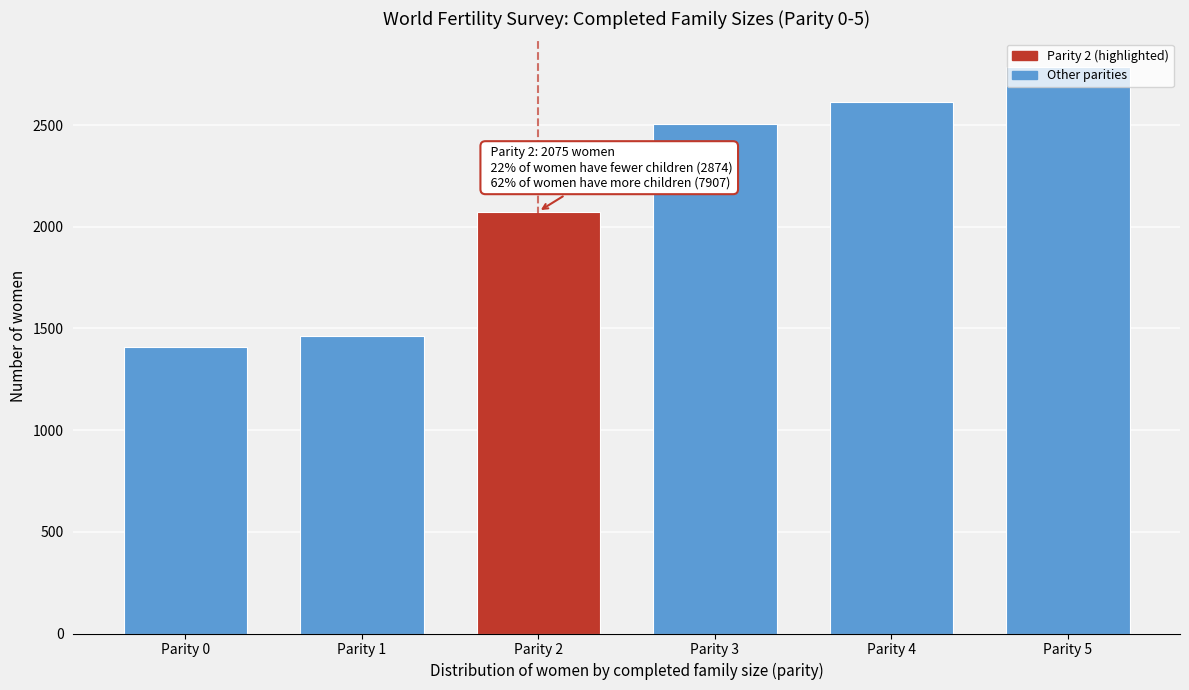

The value at Parity 1 is 2471. True or false?

False